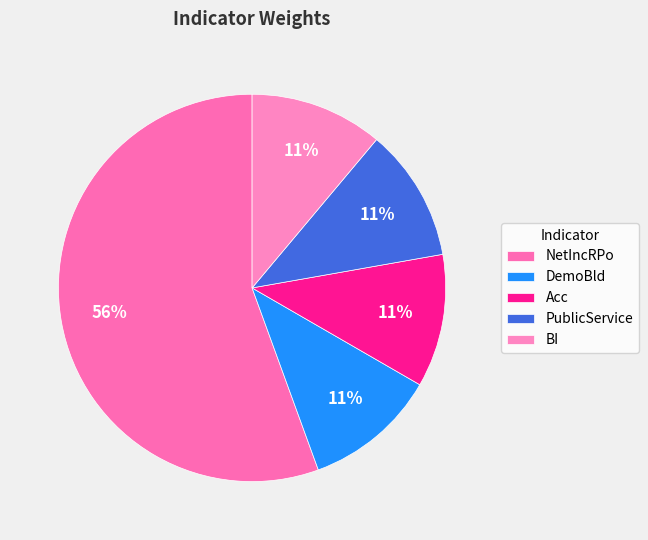

Rank the categories by value from lowest to highest.

DemoBld, Acc, PublicService, BI, NetIncRPo